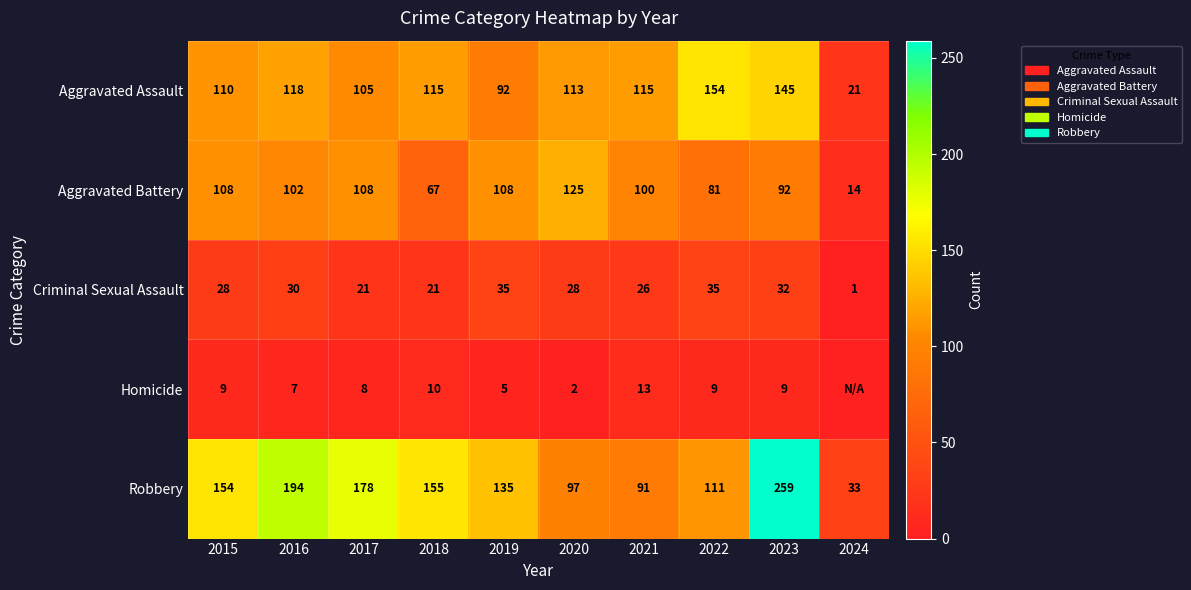

Which label corresponds to the largest value in the chart?

2023